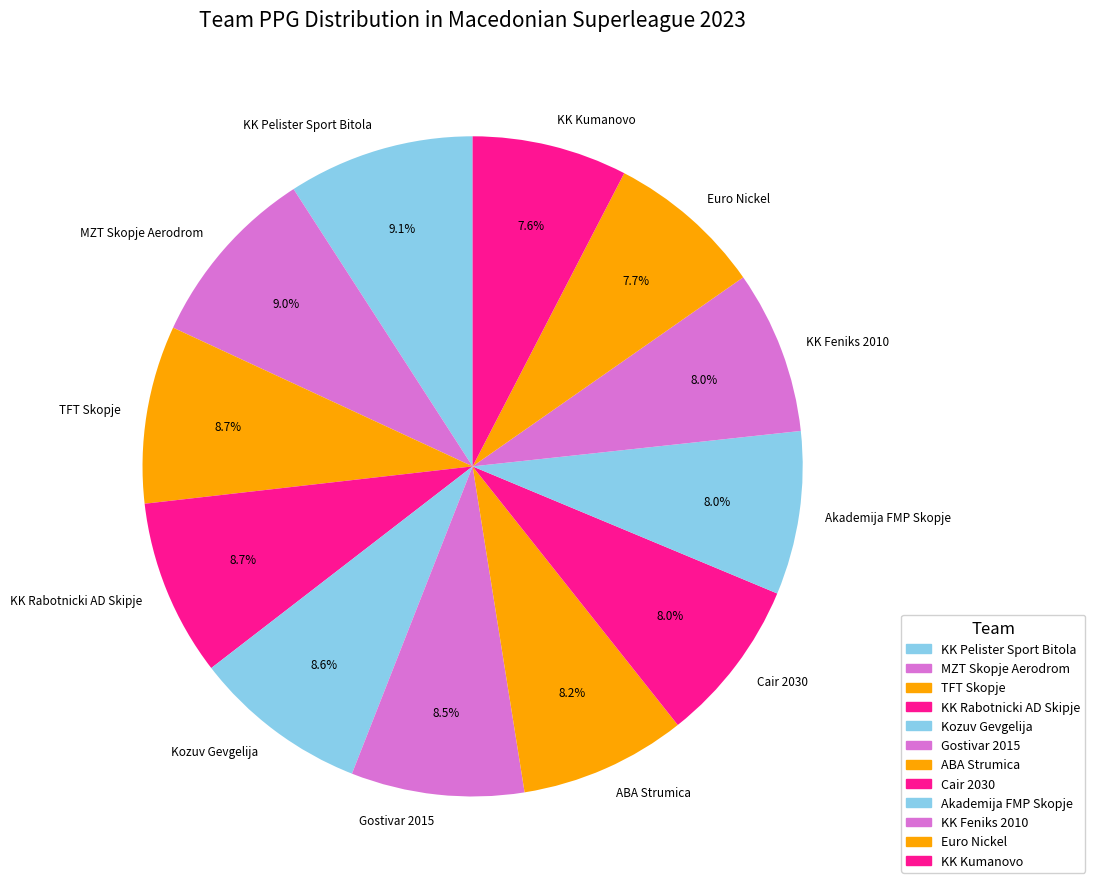

Approximately how many times larger is the value at Akademija FMP Skopje compared to Gostivar 2015?

0.9